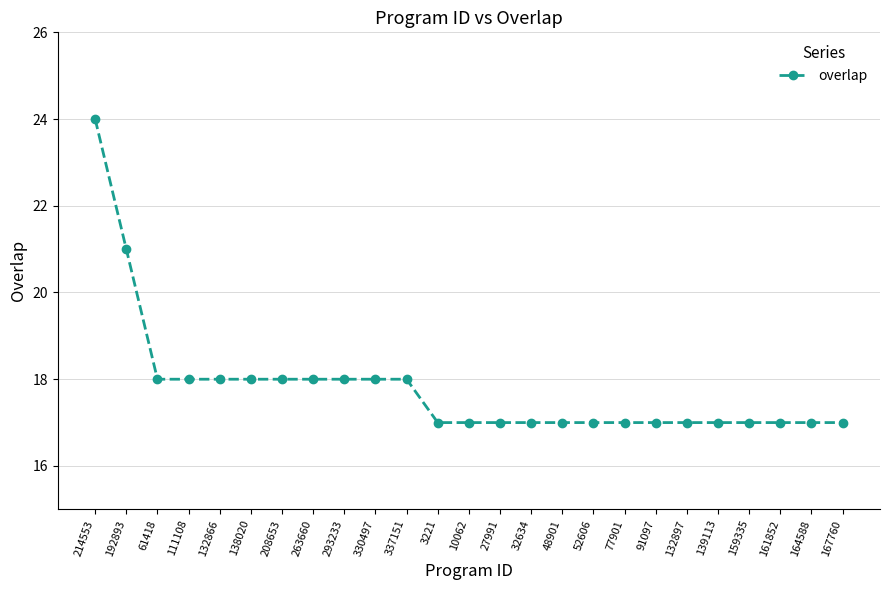

Reading left to right, extract all data points from this chart.

214553=24	192893=21	61418=18	111108=18	132866=18	138020=18	208653=18	263660=18	293233=18	330497=18	337151=18	3221=17	10062=17	27991=17	32634=17	48901=17	52606=17	77901=17	91097=17	132897=17	139113=17	159335=17	161852=17	164588=17	167760=17